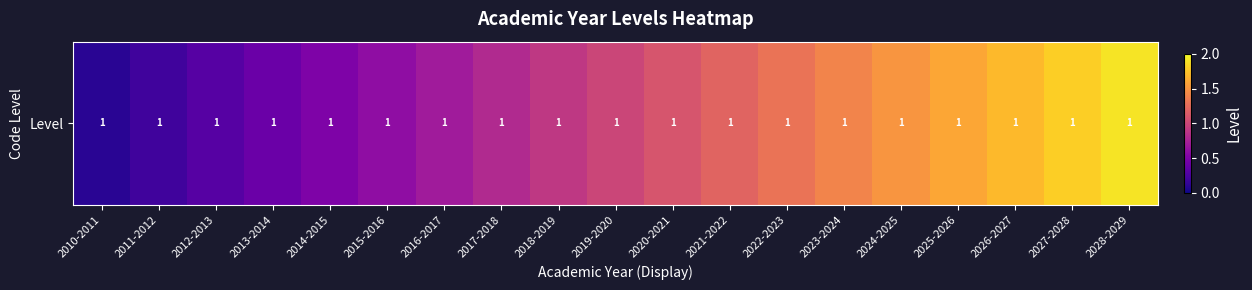

Reading left to right, transcribe all the data shown in this chart.

2010-2011=0.1	2011-2012=0.2	2012-2013=0.3	2013-2014=0.4	2014-2015=0.5	2015-2016=0.6	2016-2017=0.7	2017-2018=0.8	2018-2019=0.9	2019-2020=1.0	2020-2021=1.1	2021-2022=1.2	2022-2023=1.3	2023-2024=1.4	2024-2025=1.5	2025-2026=1.6	2026-2027=1.7	2027-2028=1.8	2028-2029=1.9